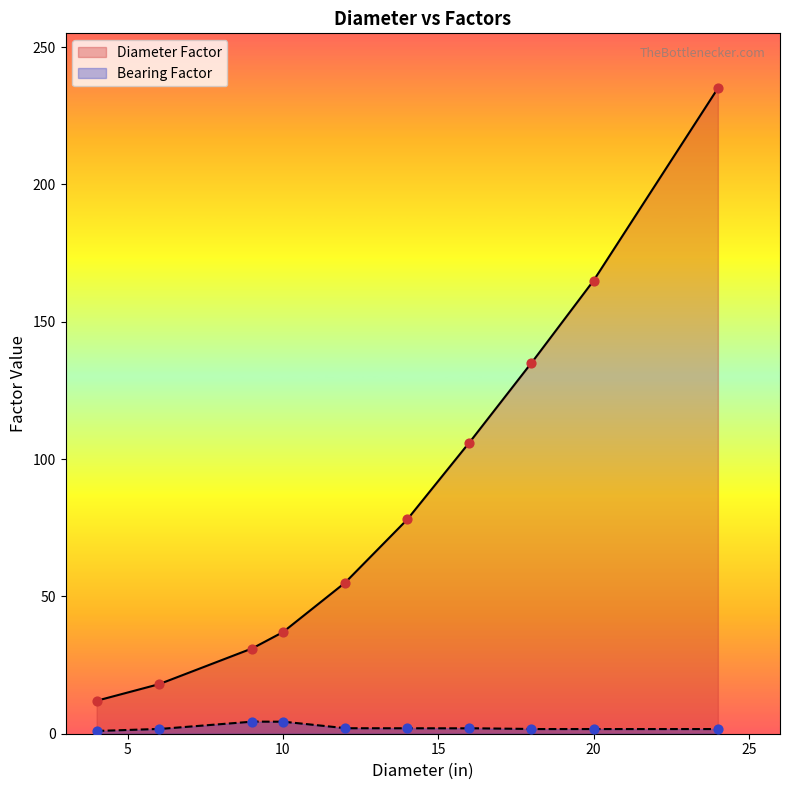

Which series contains the highest Y value?

Diameter Factor